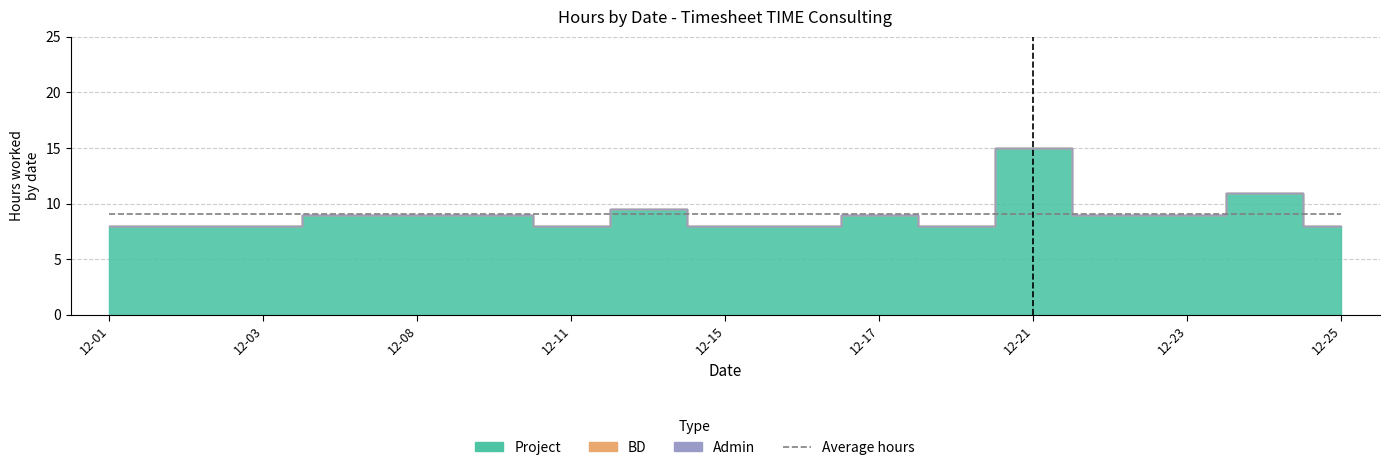

Where does the Project series first go above 9?

2020-12-14